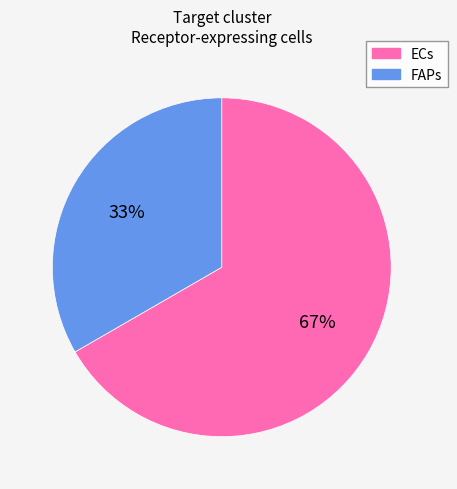

To the nearest percent, what is the average slice percentage?

50%